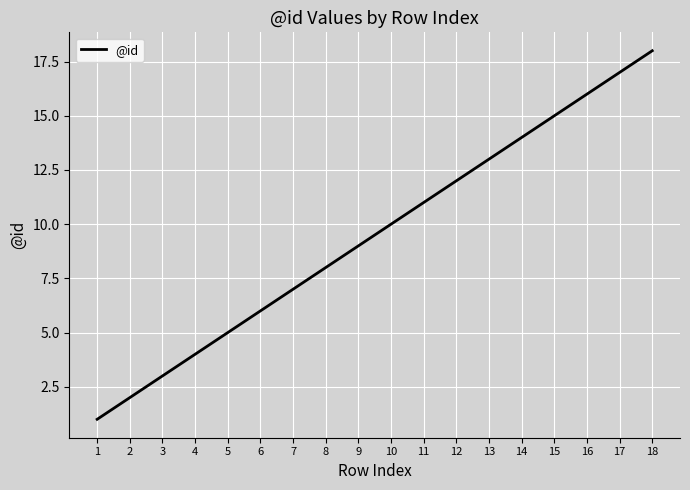

Reading left to right, extract all data points from this chart.

1=1	2=2	3=3	4=4	5=5	6=6	7=7	8=8	9=9	10=10	11=11	12=12	13=13	14=14	15=15	16=16	17=17	18=18